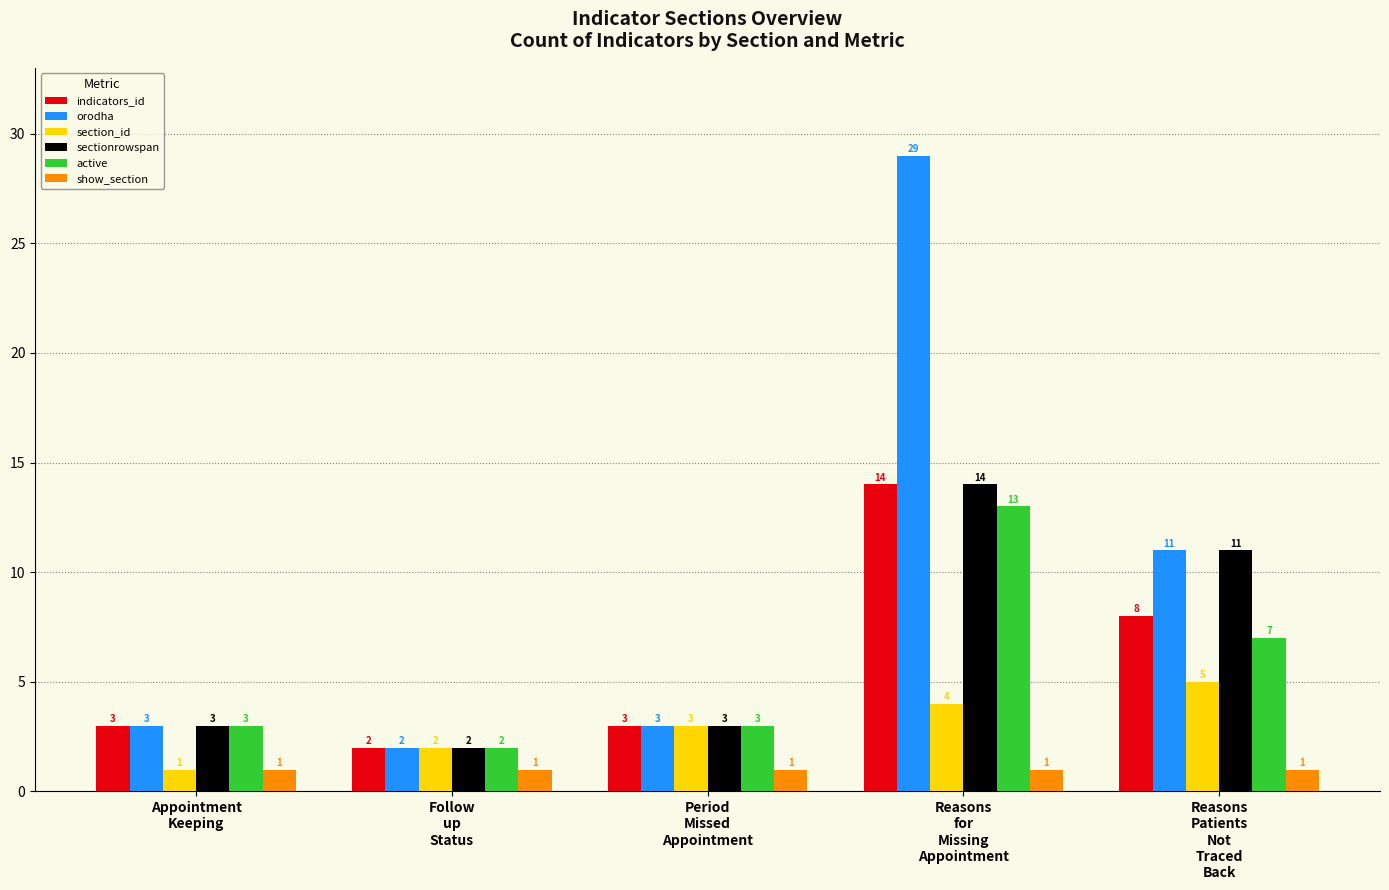

What is the average value of the sectionrowspan series?

7